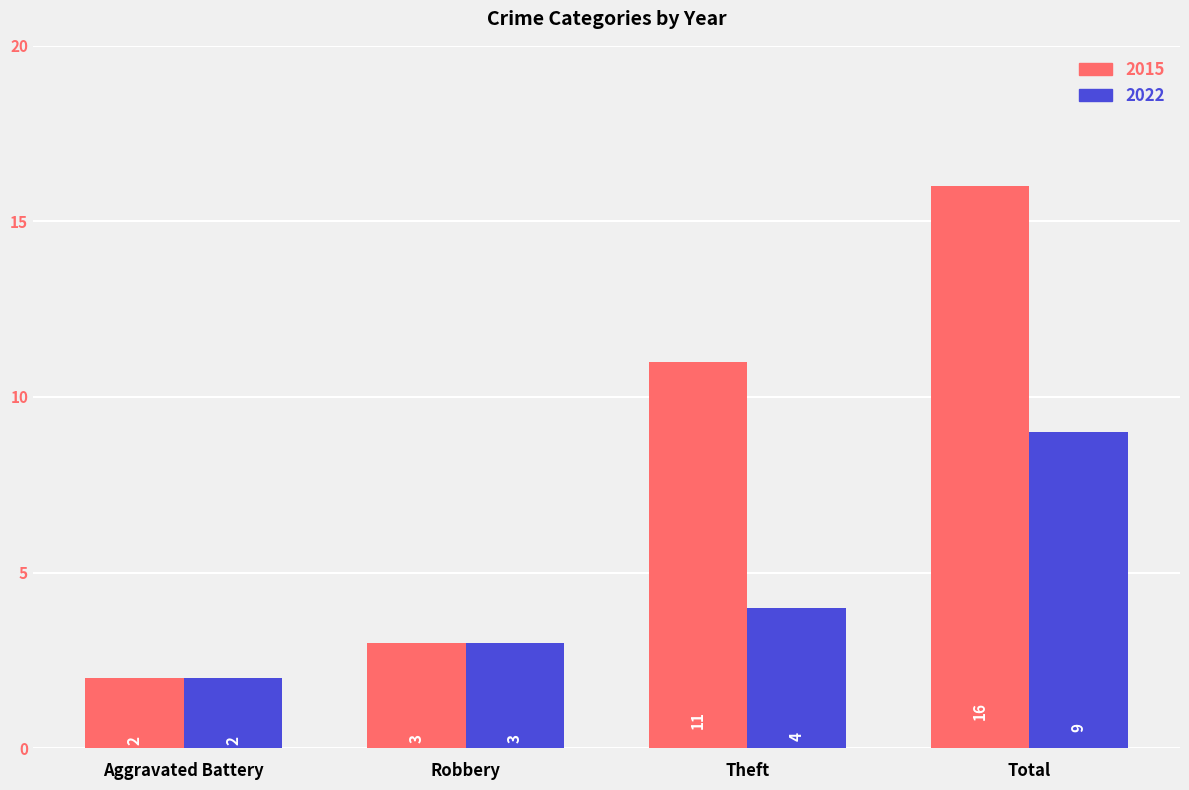

What is the label of the 3rd bar from the left?

Theft